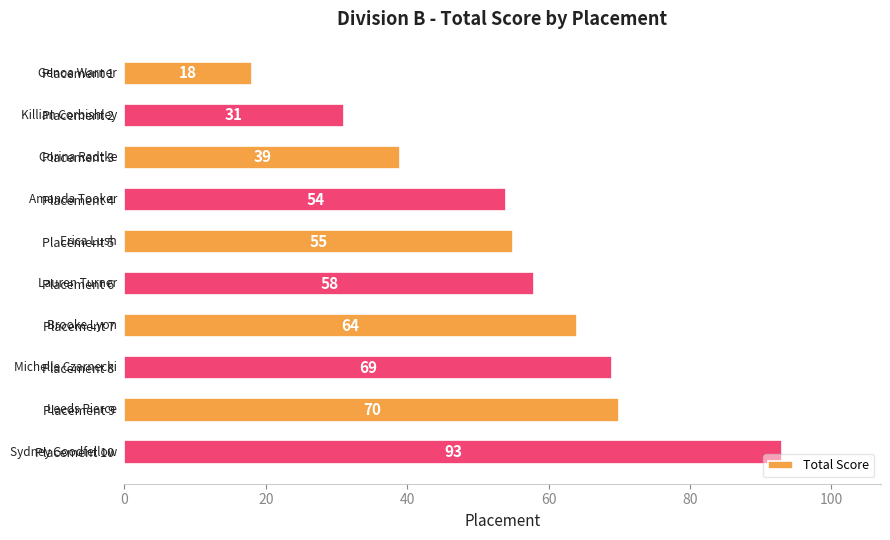

What is the change in value from Placement 2 to Placement 6?

+27